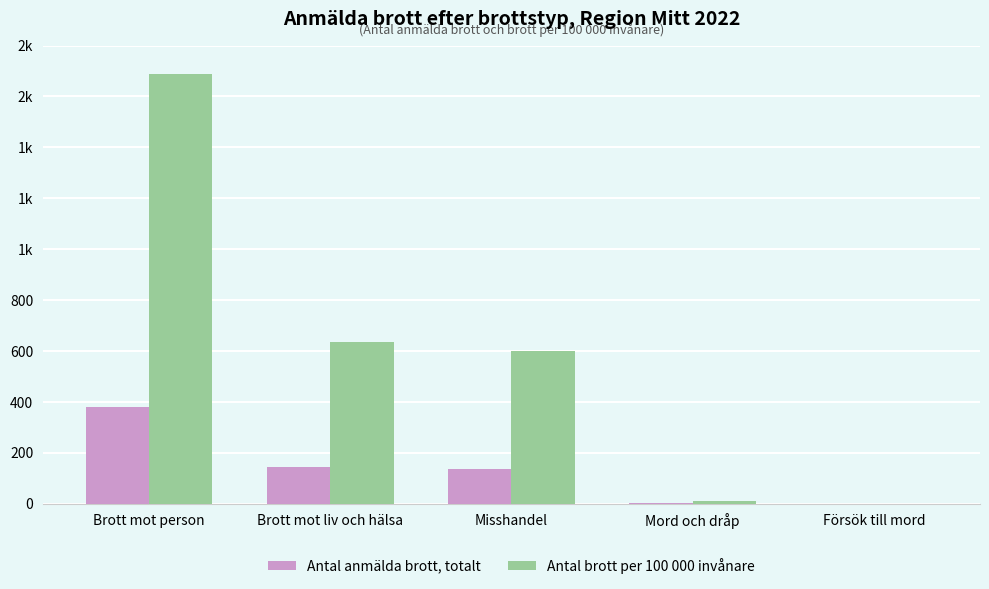

Rank the series by their maximum value, from highest to lowest.

Antal brott per 100 000 invånare, Antal anmälda brott, totalt